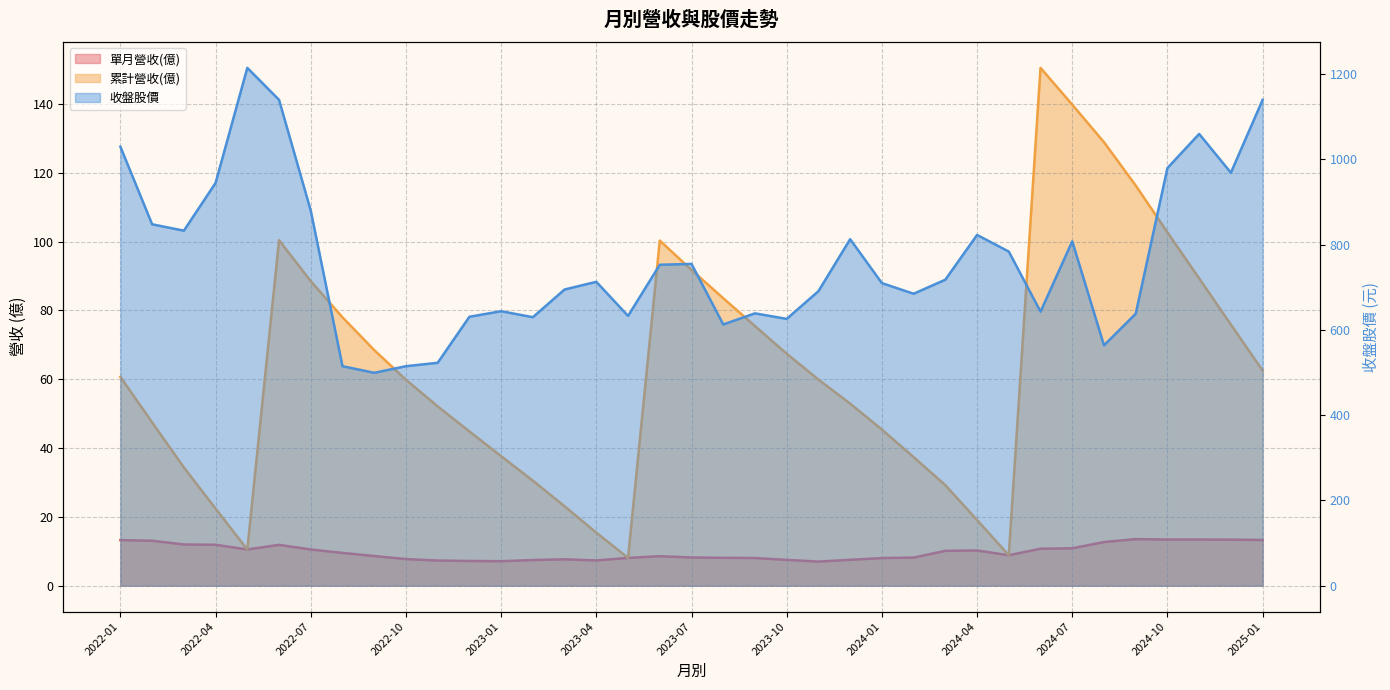

What is the label of the 4th point from the left?

2022-04